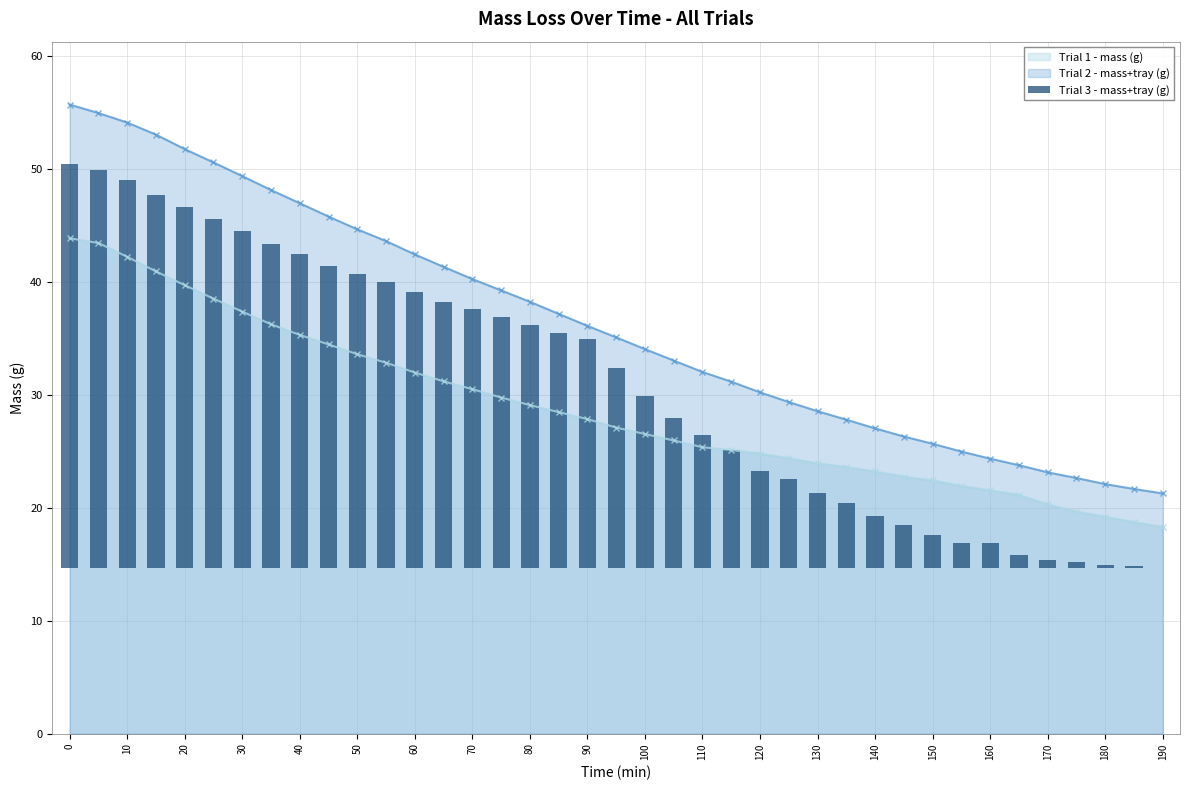

The Trial 2 - mass+tray (g) series shows 46.9 at 40. True or false?

True